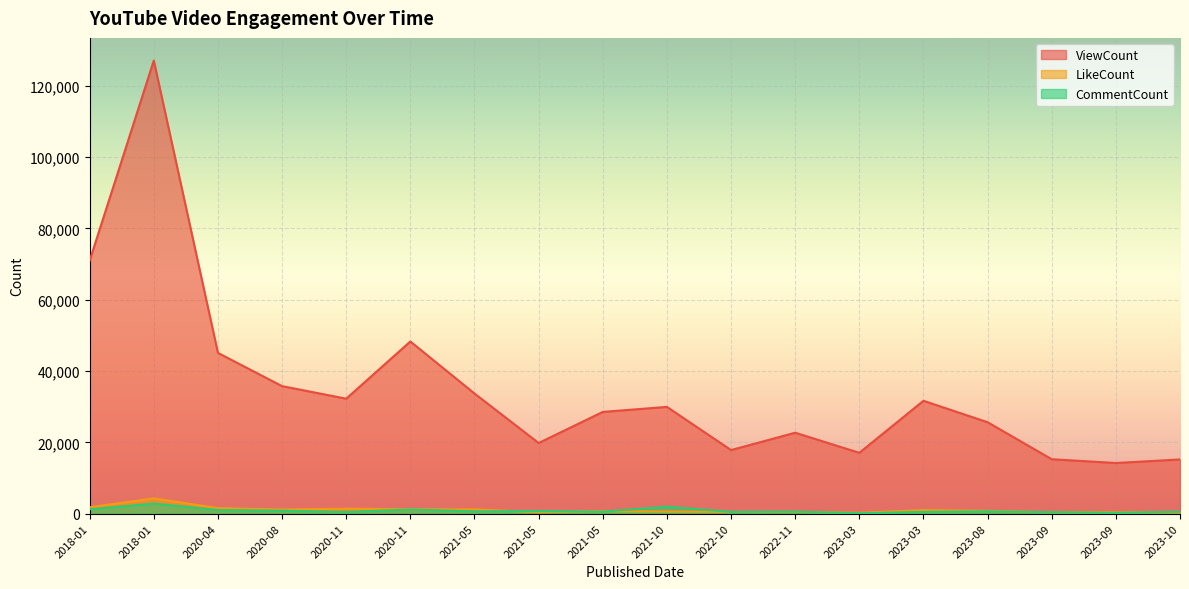

True or false: CommentCount has a value of 1173 at 2020-11.

True